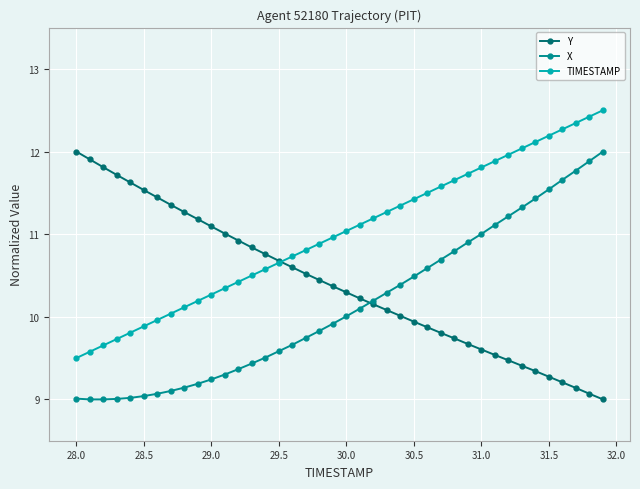

Count the number of categories in the chart.

40